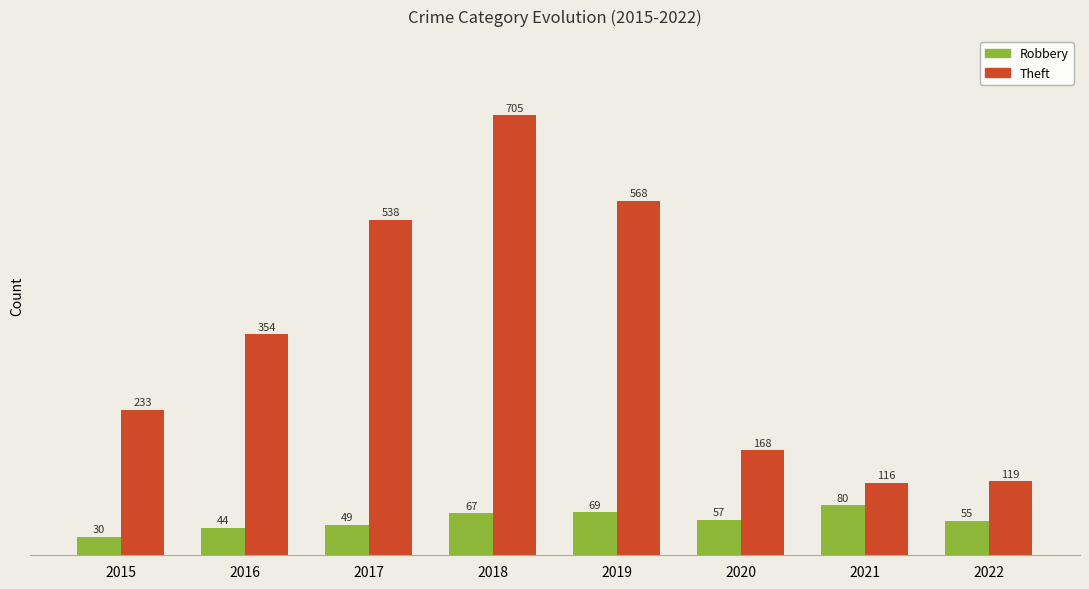

List the series in order of their overall mean, highest first.

Theft, Robbery